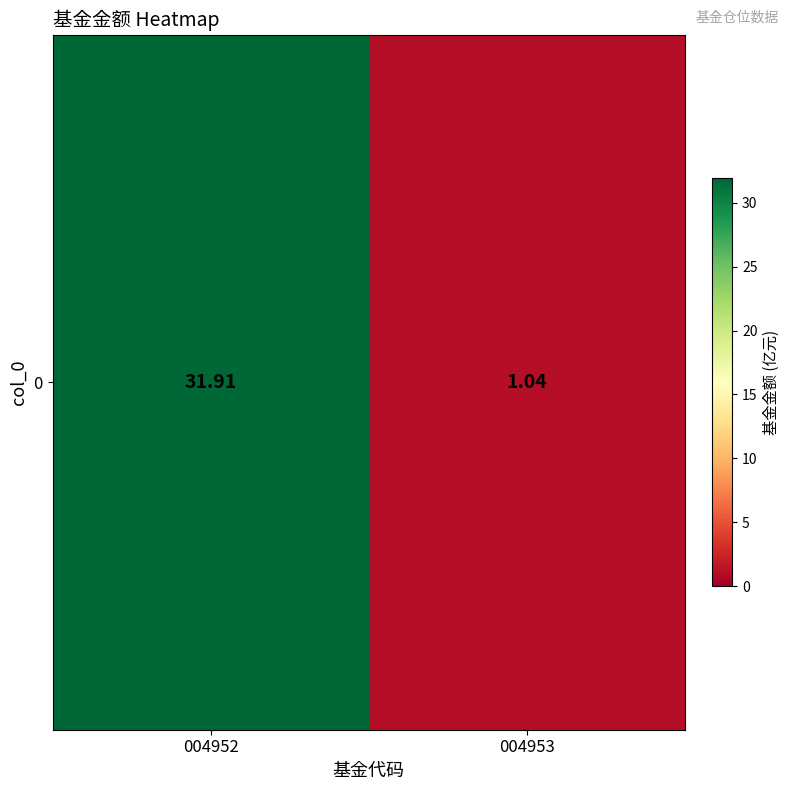

What is the difference between the values at 004953 and 004952?

30.9